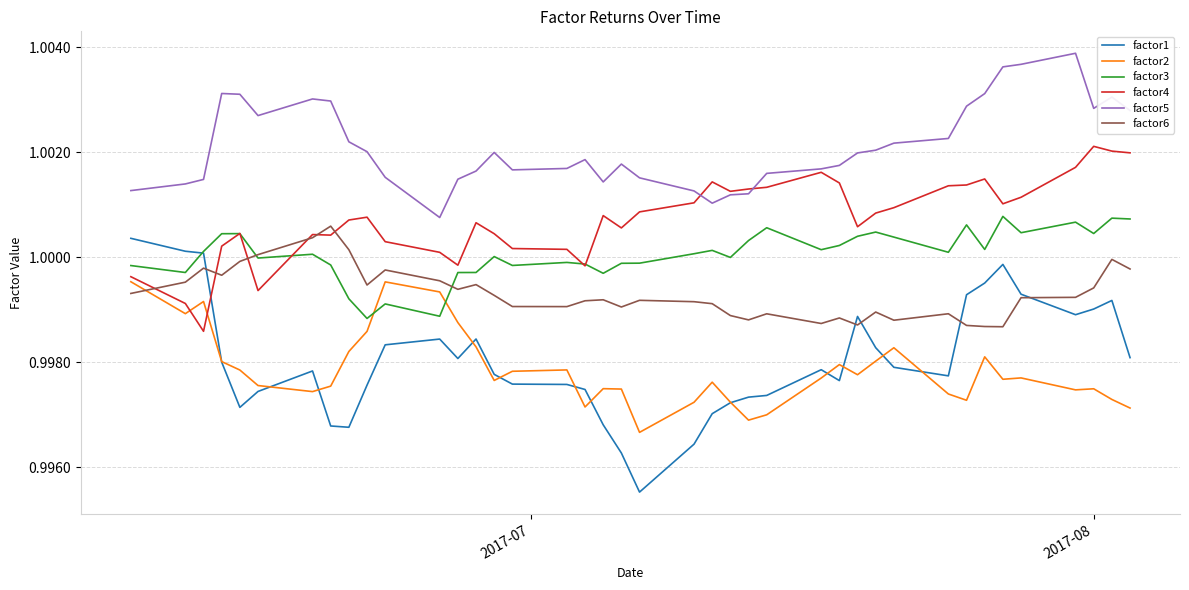

Which series has the widest spread of values?

factor1